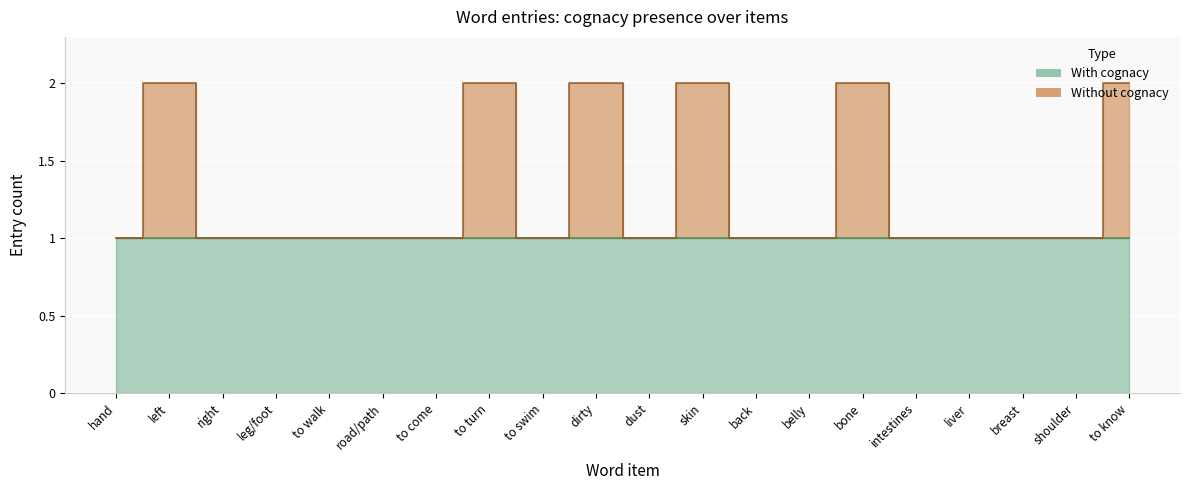

What is the value of the 19th point from the left?

1